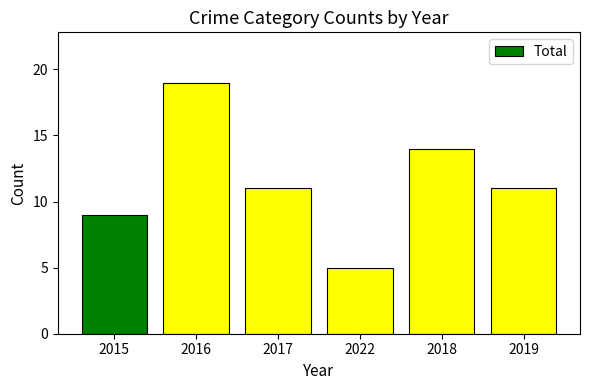

The chart shows a value of 9 at 2015. True or false?

True